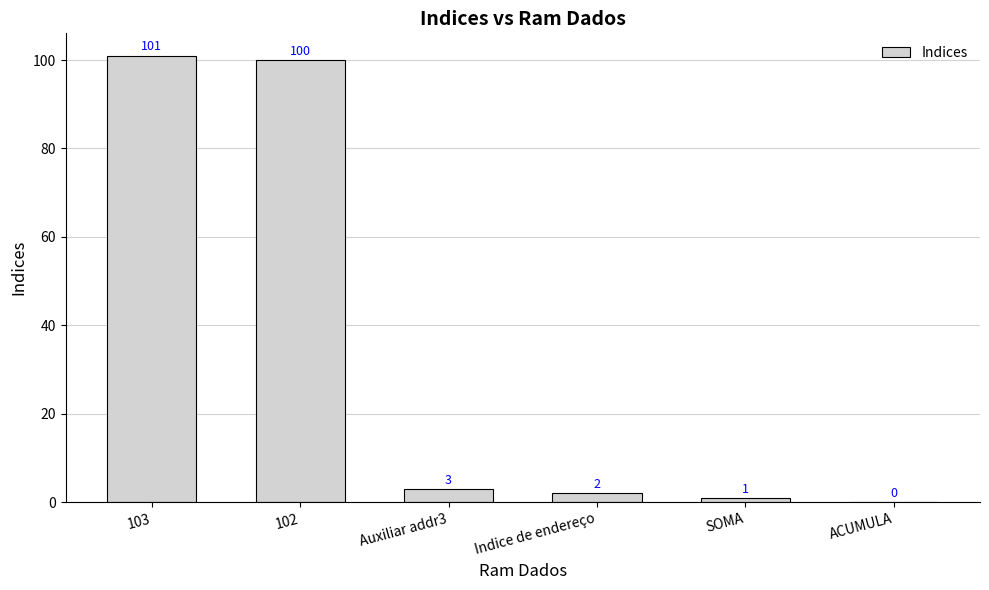

What is the sum of the values at 102 and ACUMULA?

100